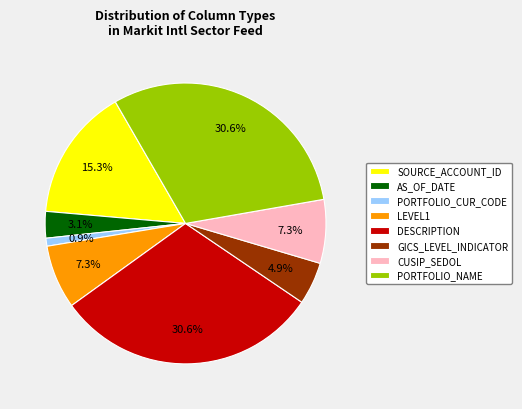

What is the smallest slice in the pie chart?

PORTFOLIO_CUR_CODE